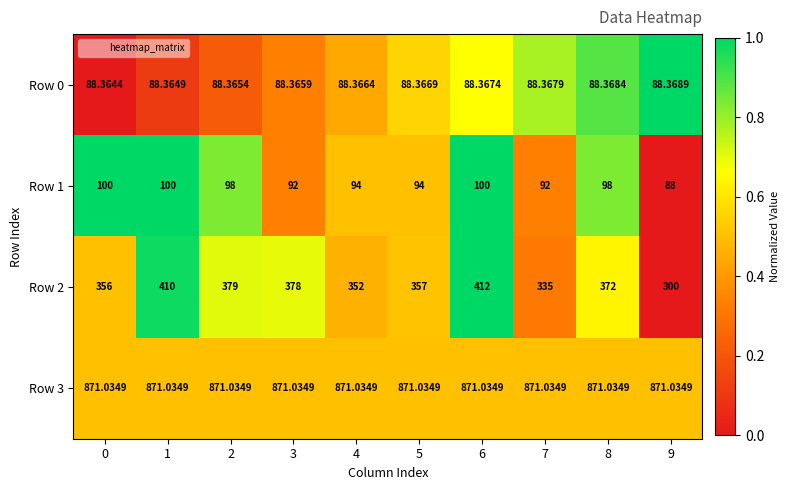

Is the value of Row 0 at 3 greater than the value of Row 2 at 2?

No